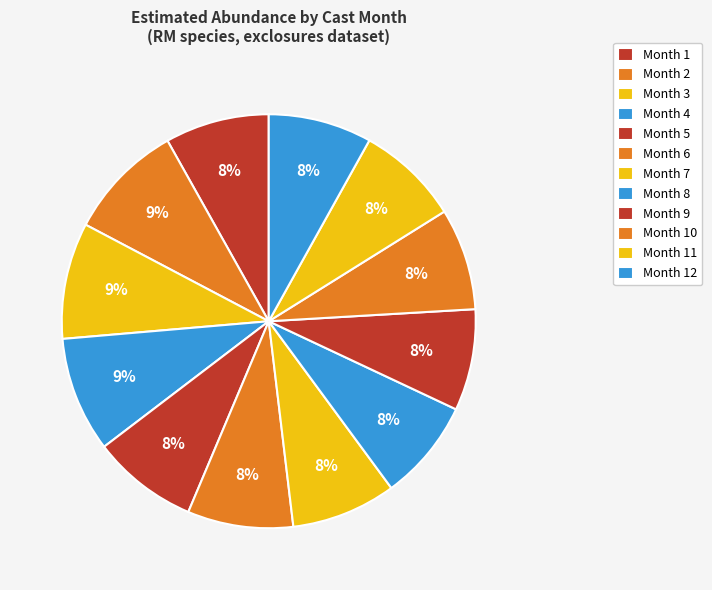

How many slices are in this pie chart?

12